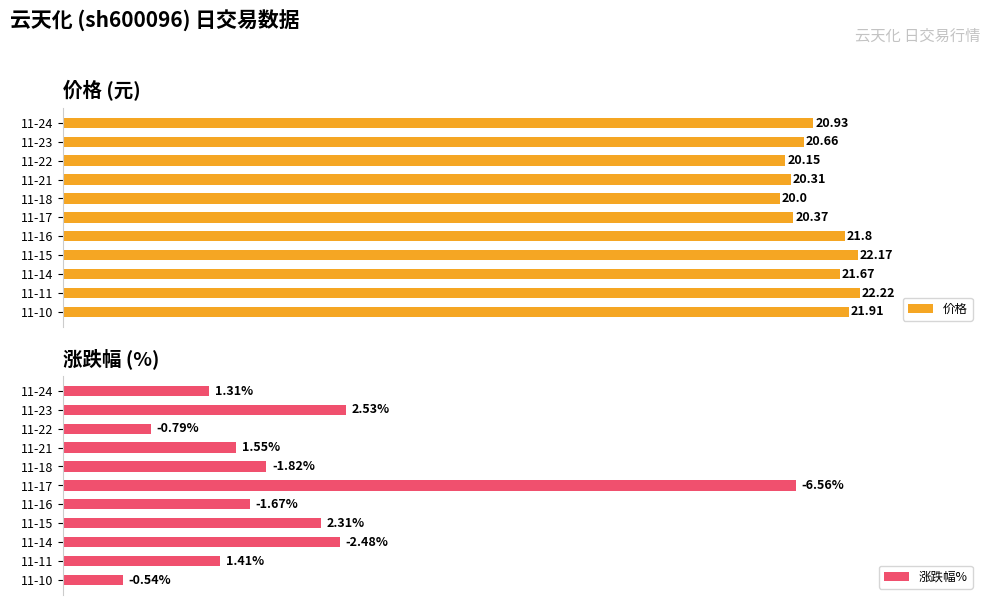

Is the value of 价格 at 11-17 greater than the value of 涨跌幅% at 11-15?

Yes